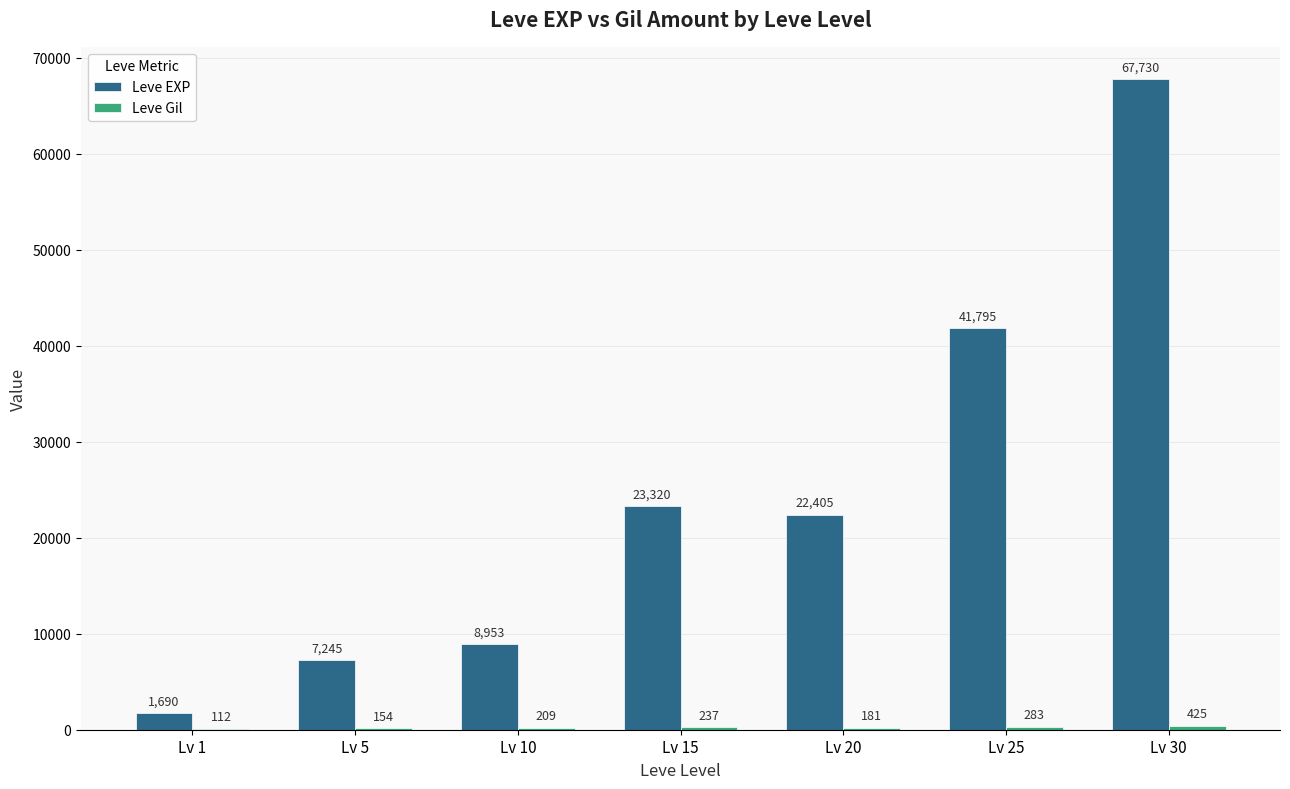

What is the sum of all Leve EXP values?

173138